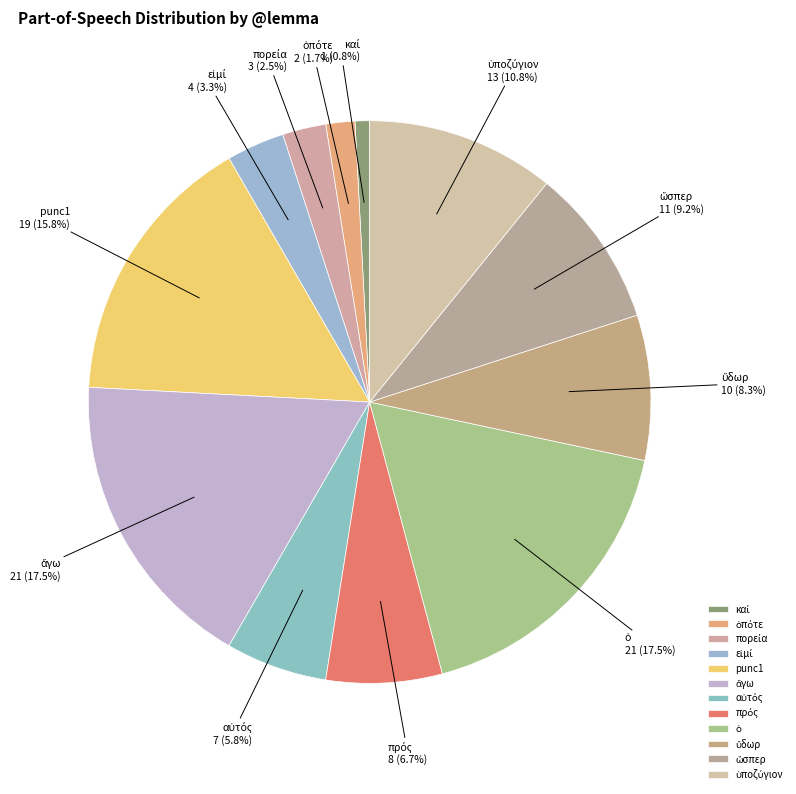

How many segments does this pie chart have?

12